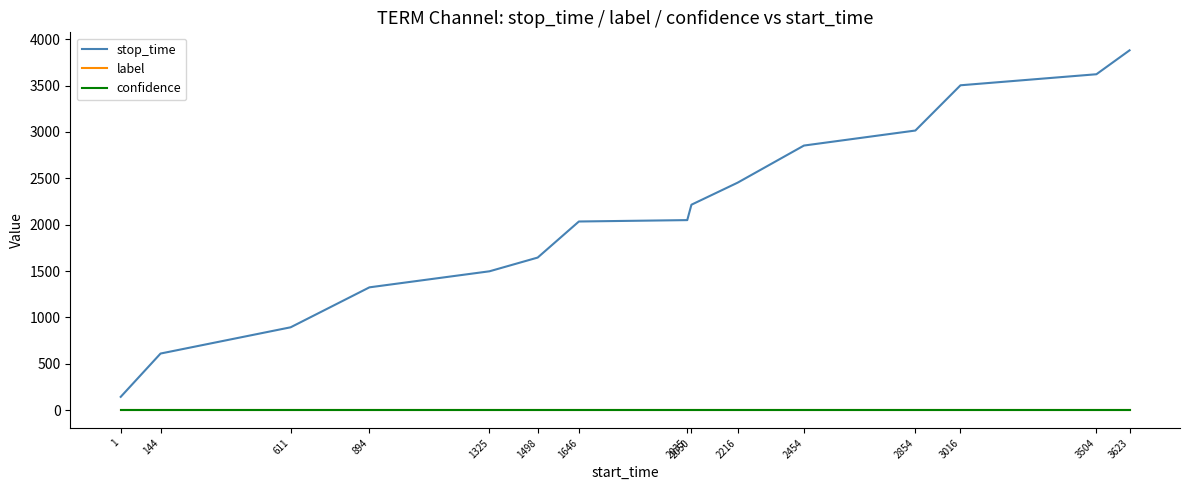

How many lines are shown in the chart?

3